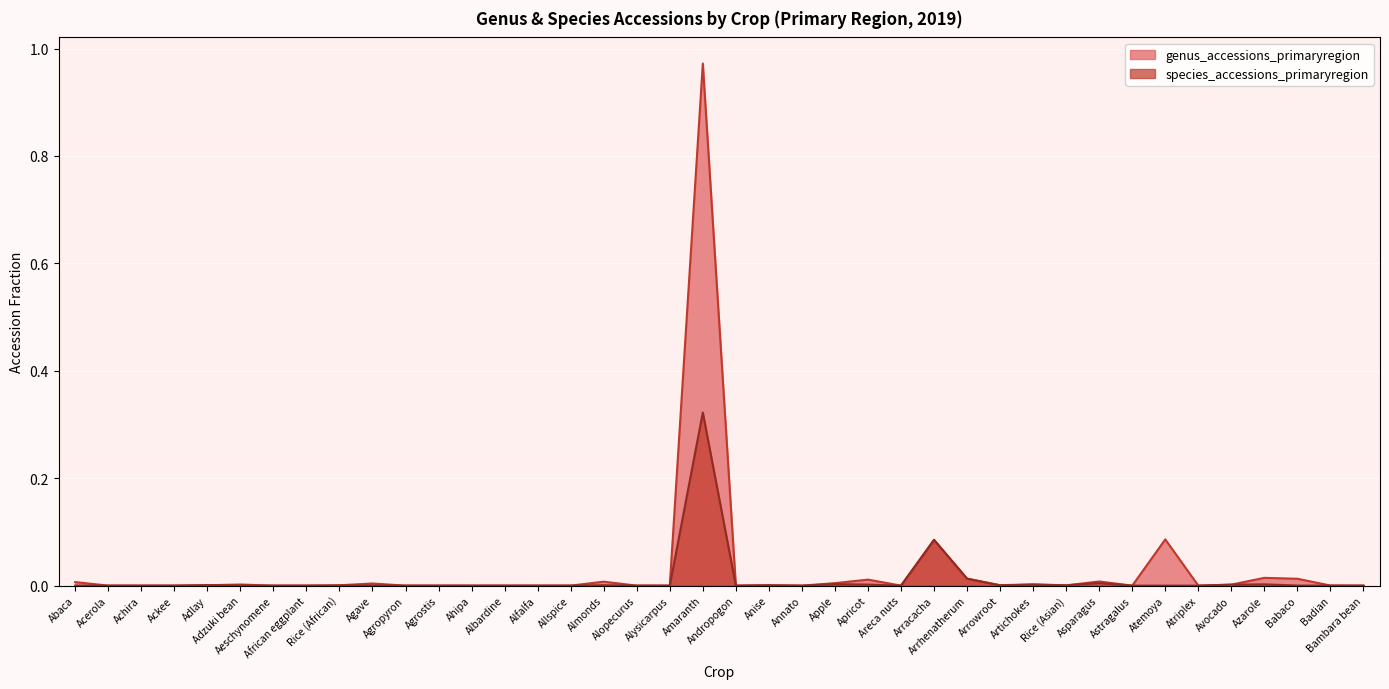

At how many categories does at least one series exceed 0?

23